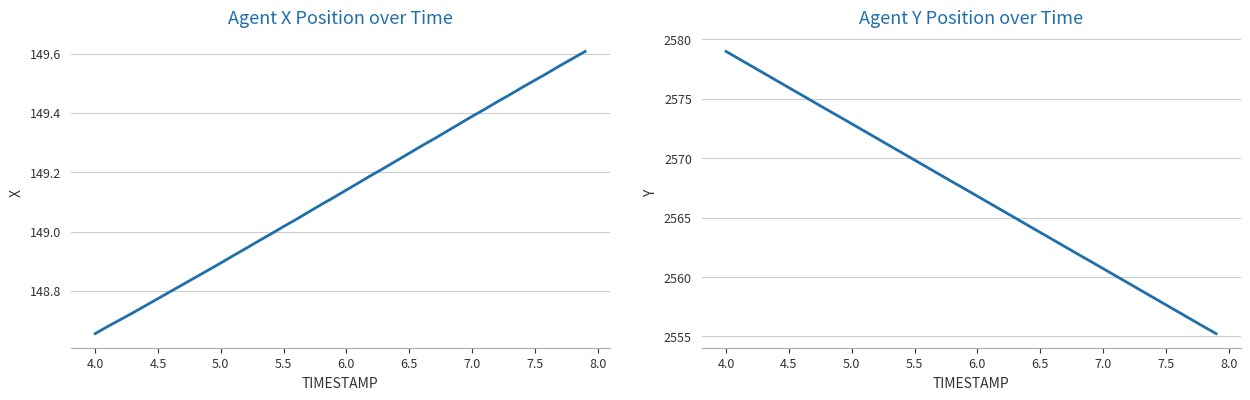

Count the number of data series in this chart.

2